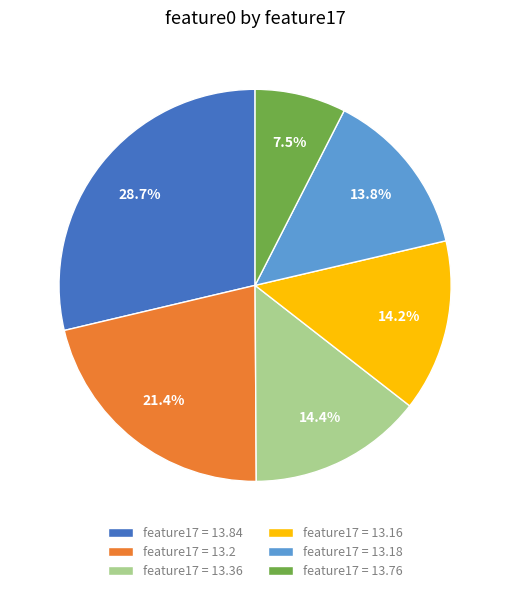

Which has a higher value, feature17 = 13.76 or feature17 = 13.18?

feature17 = 13.18